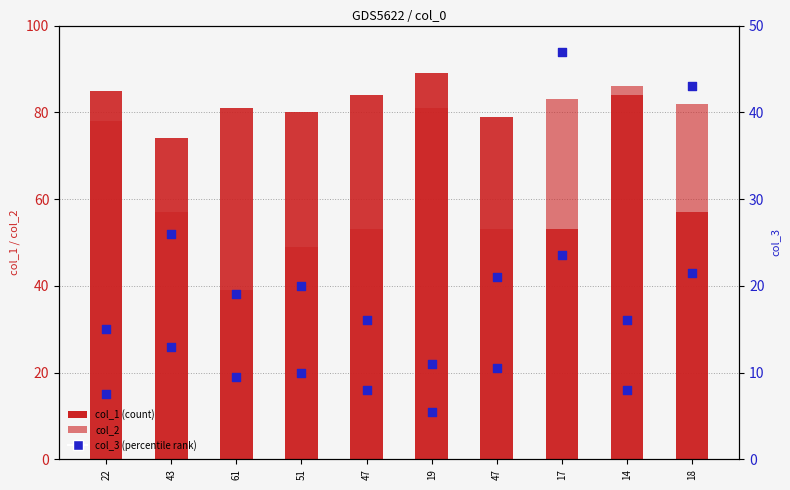

Which series contains the lowest Y value?

col_3